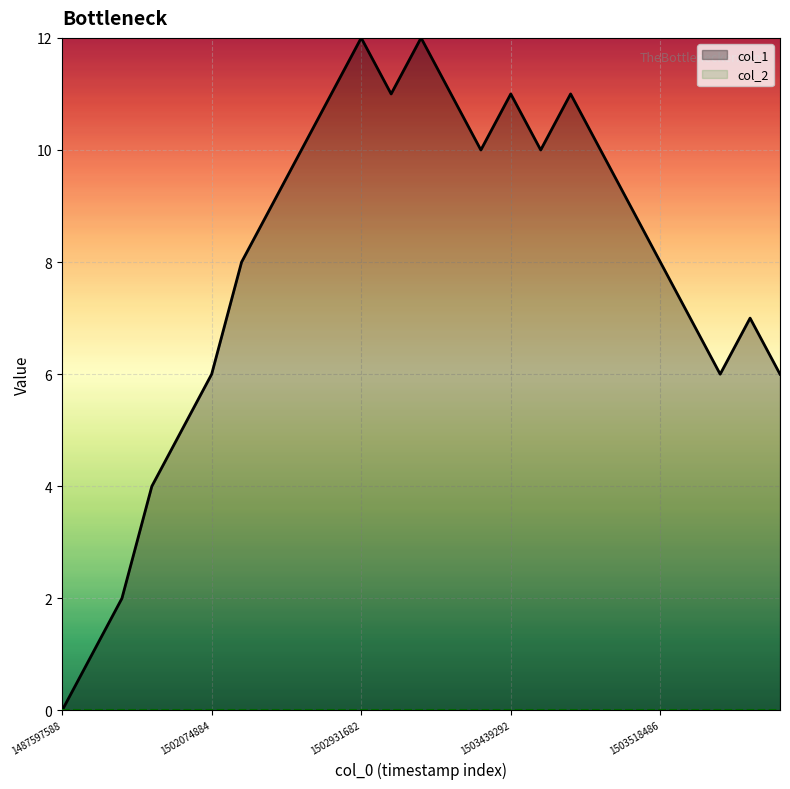

Rank the series at 17 from lowest to highest value.

col_2, col_1